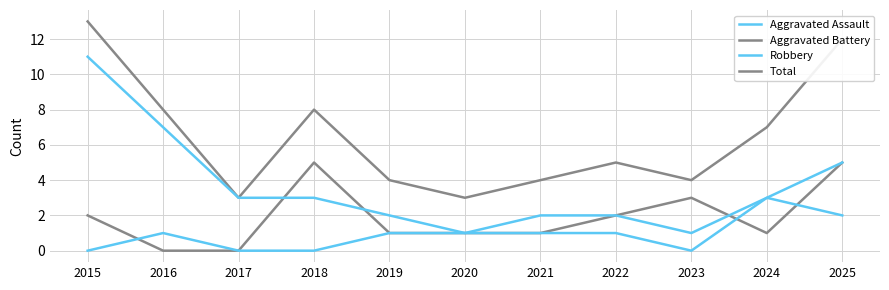

True or false: Robbery has a value of 1 at 2020.

True